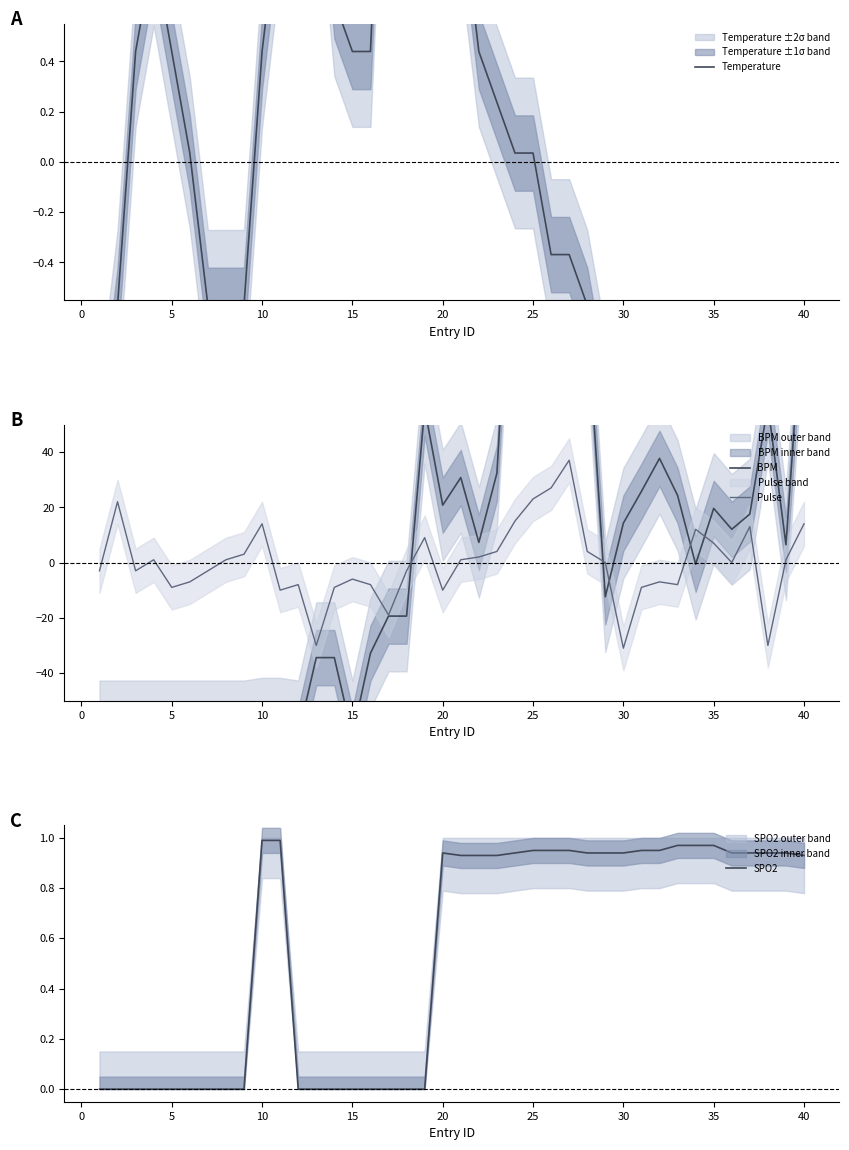

The value of Pulse at 35 is 7.1. True or false?

True